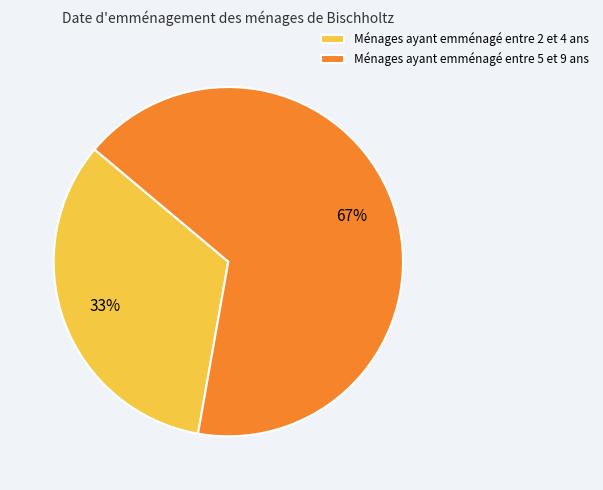

What is the largest slice in the pie chart?

Ménages ayant emménagé entre 5 et 9 ans